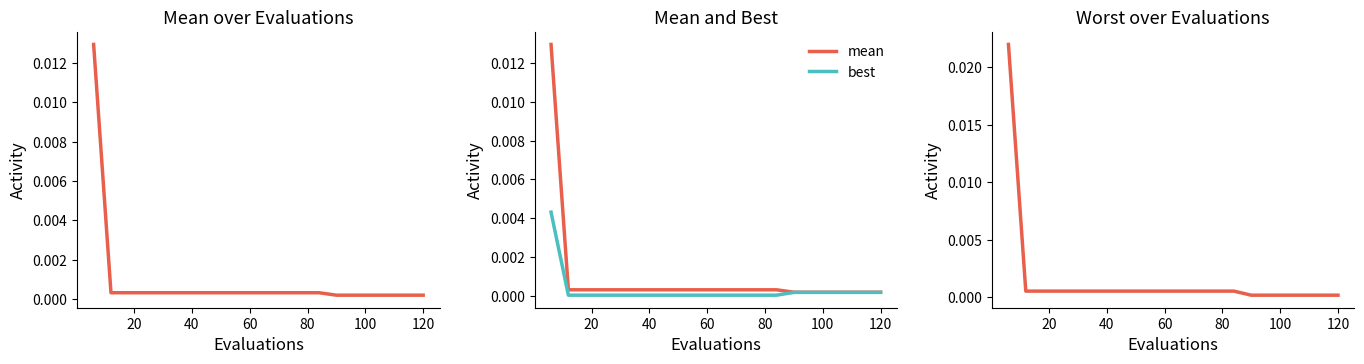

Where is best nearest to the value 0?

20